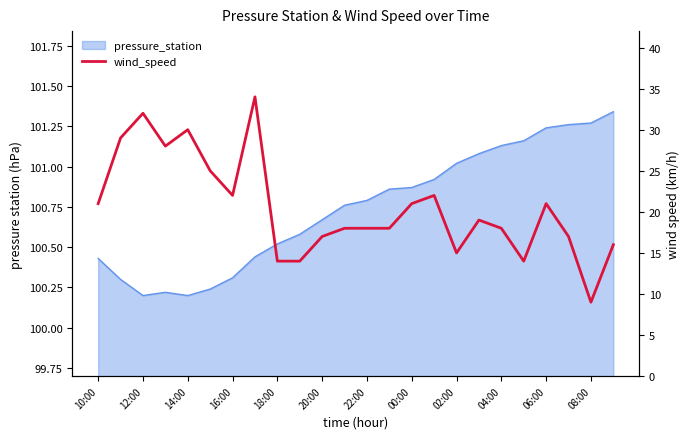

The value at 13 is 18. True or false?

True